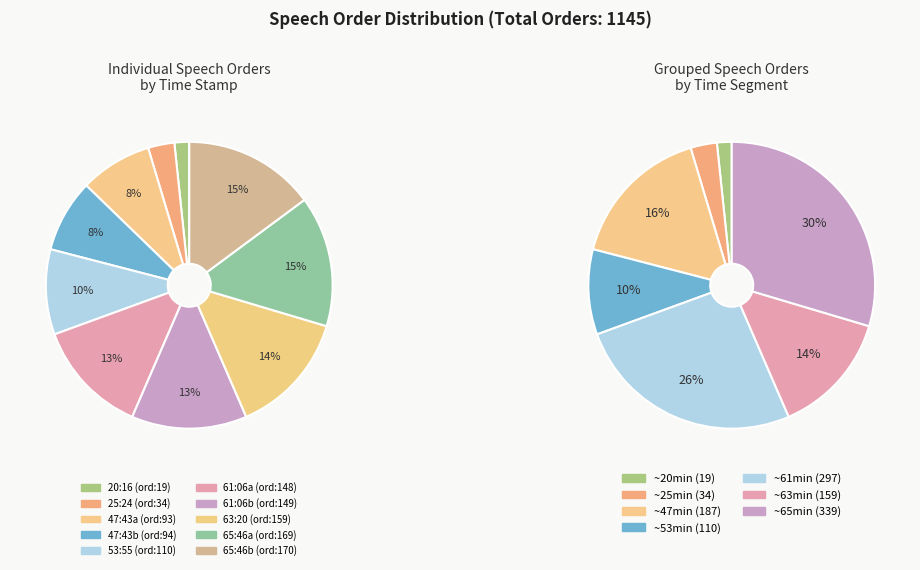

Count the number of slices in the pie.

10